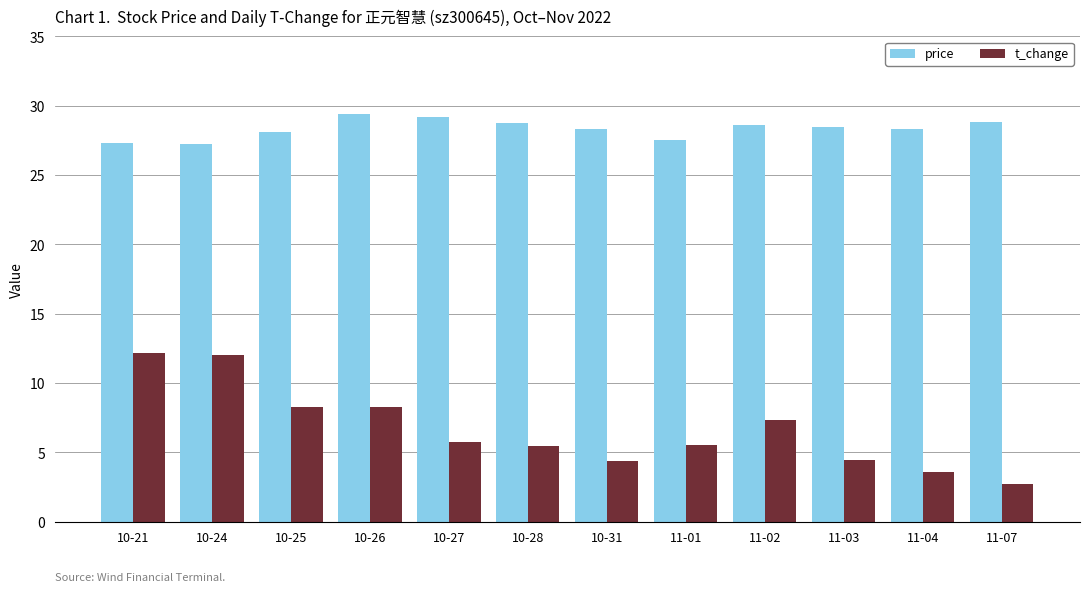

Is the value of price at 10-21 greater than the value of t_change at 10-21?

Yes